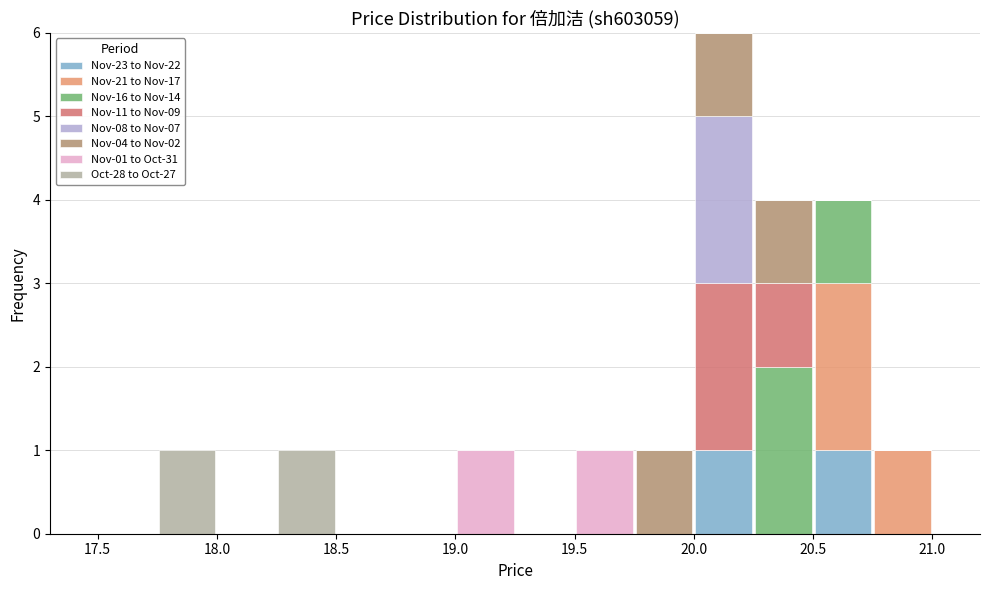

Which range on the x-axis has the tallest stacked bar (by total height)?

20.00 to 20.25